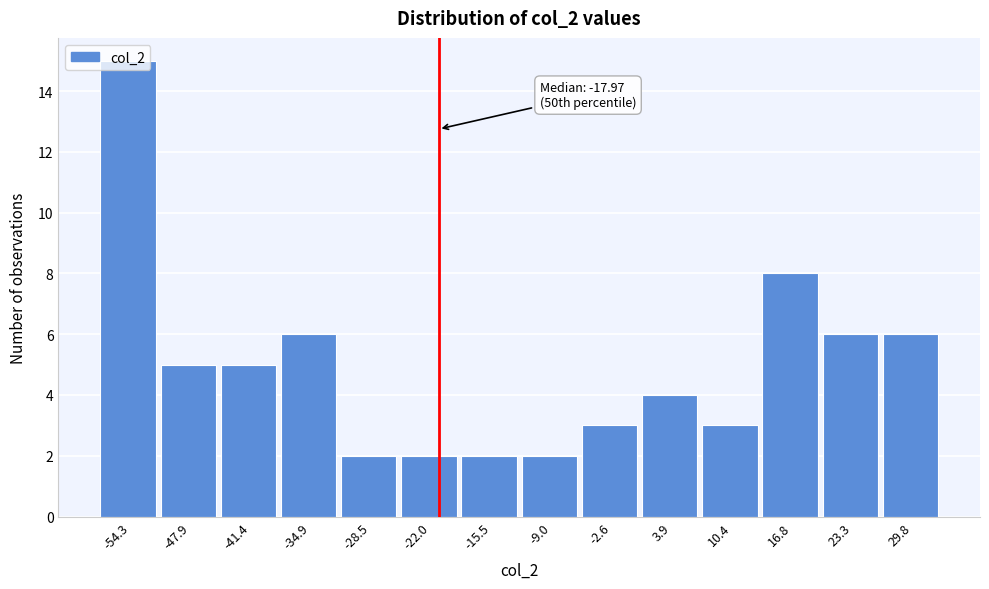

What is the maximum value shown in the chart?

15